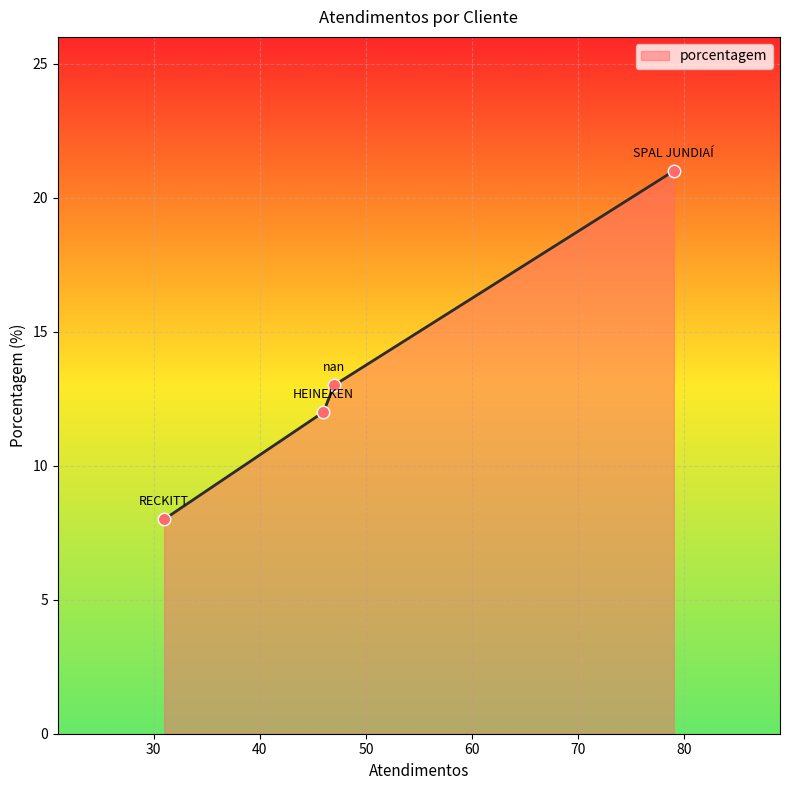

What is the difference between the maximum and second lowest values?

9